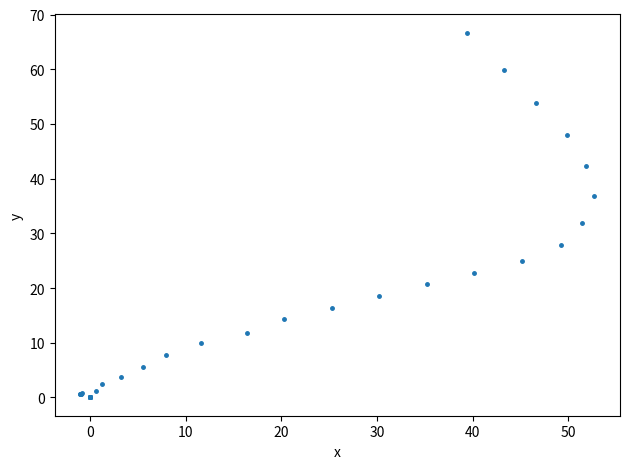

What Y value in the scatter plot is closest to 33?

31.9